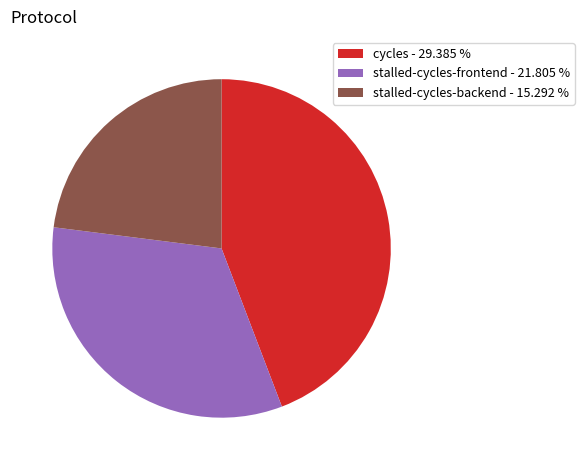

Approximately how many times larger is the value at stalled-cycles-backend - 15.292 % compared to cycles - 29.385 %?

0.5